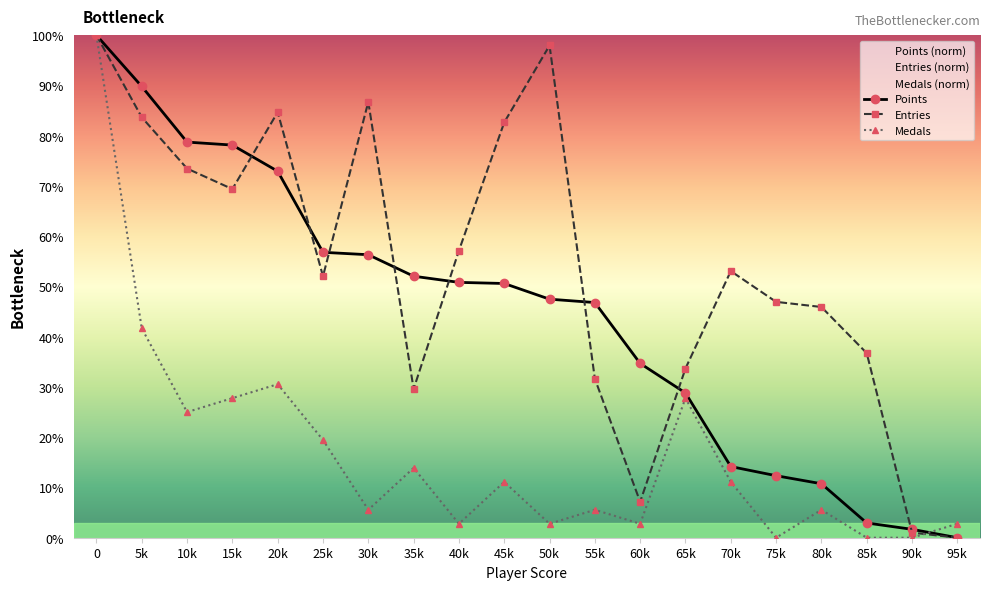

Rank the series by their average value, from highest to lowest.

Entries, Points, Medals